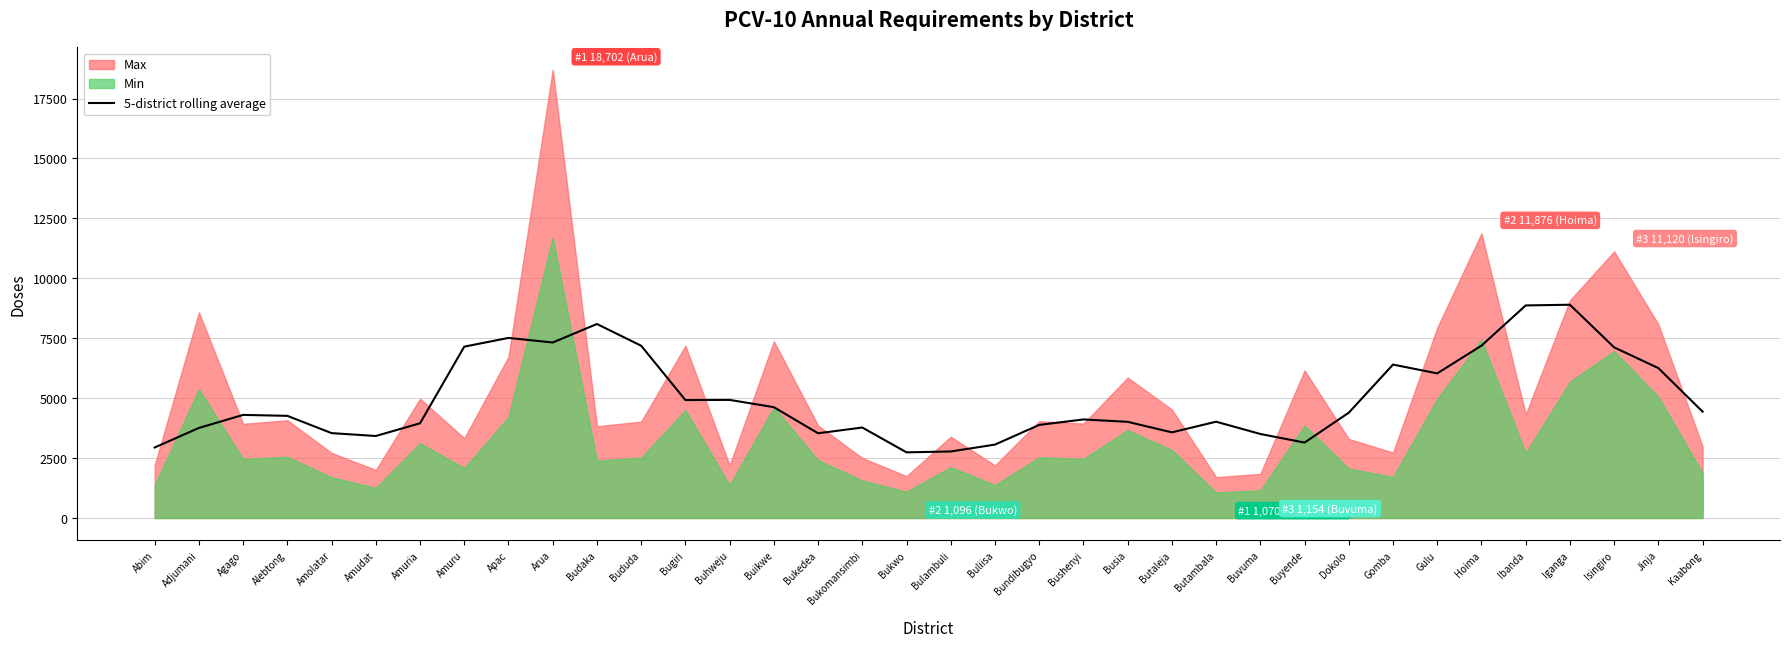

What is the maximum value for 5-district rolling average?

8896.4